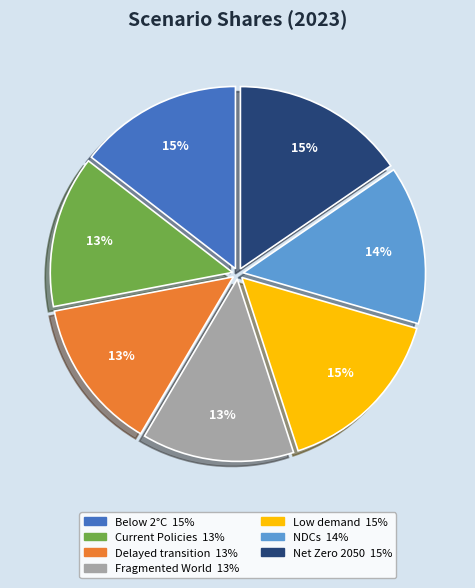

Between NDCs and Net Zero 2050, which is larger?

Net Zero 2050